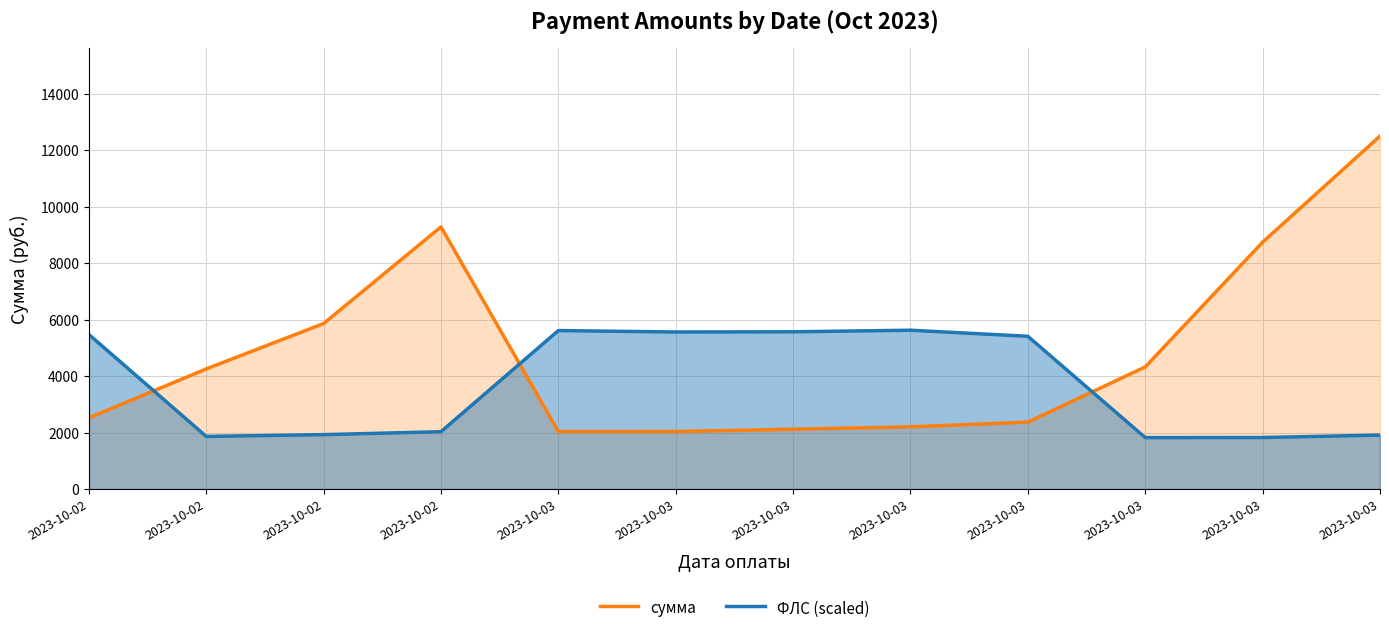

How many interior local valleys does the сумма series have?

1